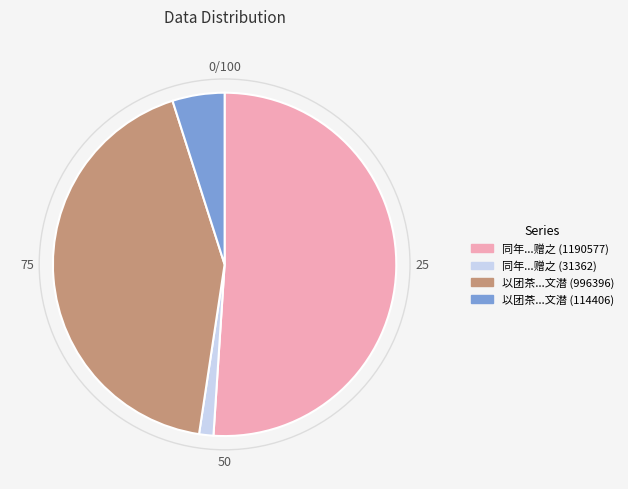

Does any single category account for the majority?

Yes